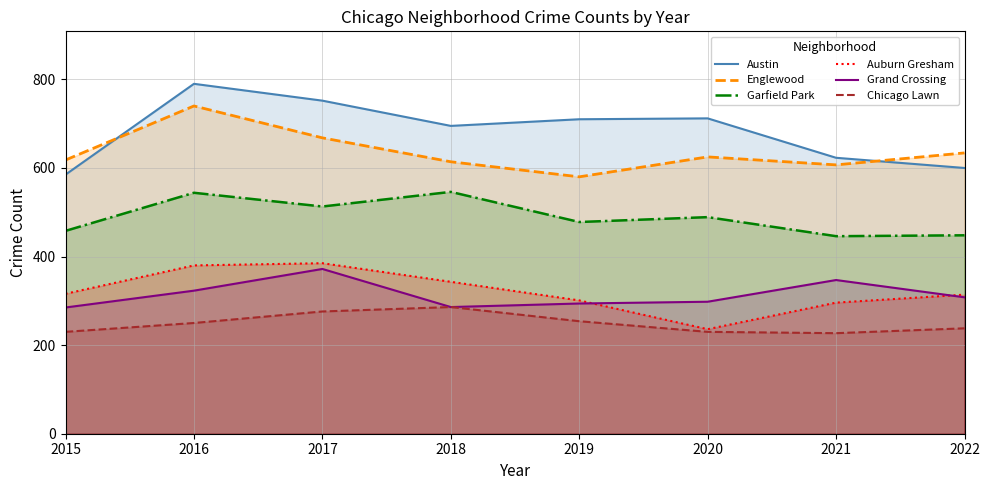

How many interior local peaks does the Grand Crossing series have?

2